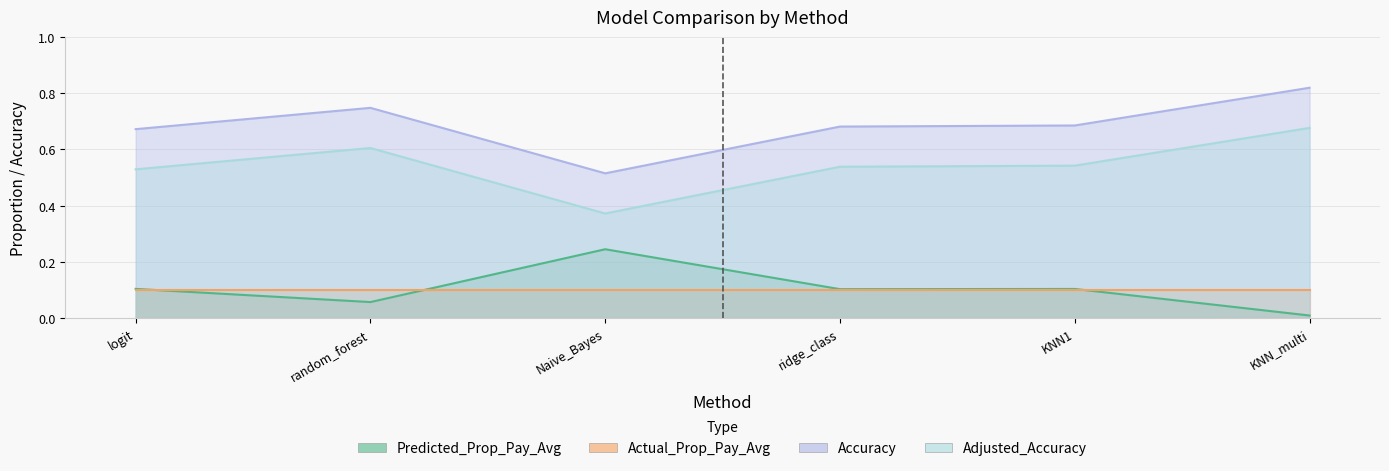

At random_forest, list the series in order from largest to smallest.

Accuracy, Adjusted_Accuracy, Actual_Prop_Pay_Avg, Predicted_Prop_Pay_Avg